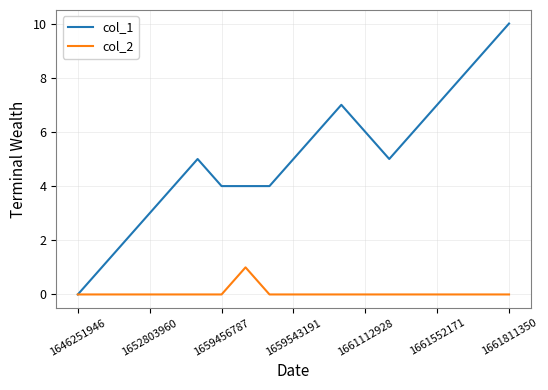

What is the maximum value shown in the chart?

10